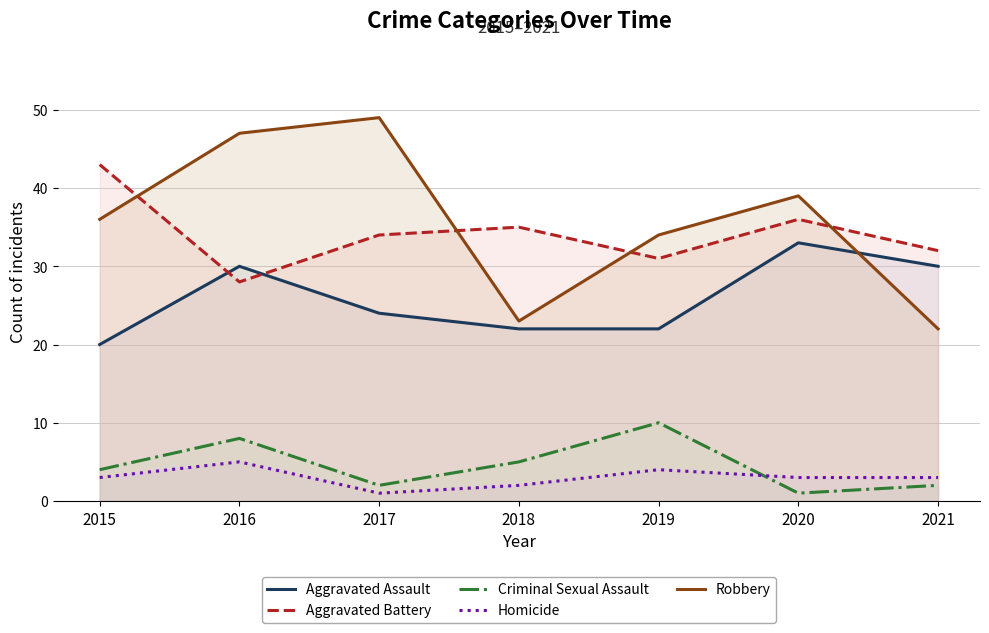

What is the total value across all series at 2016?

118